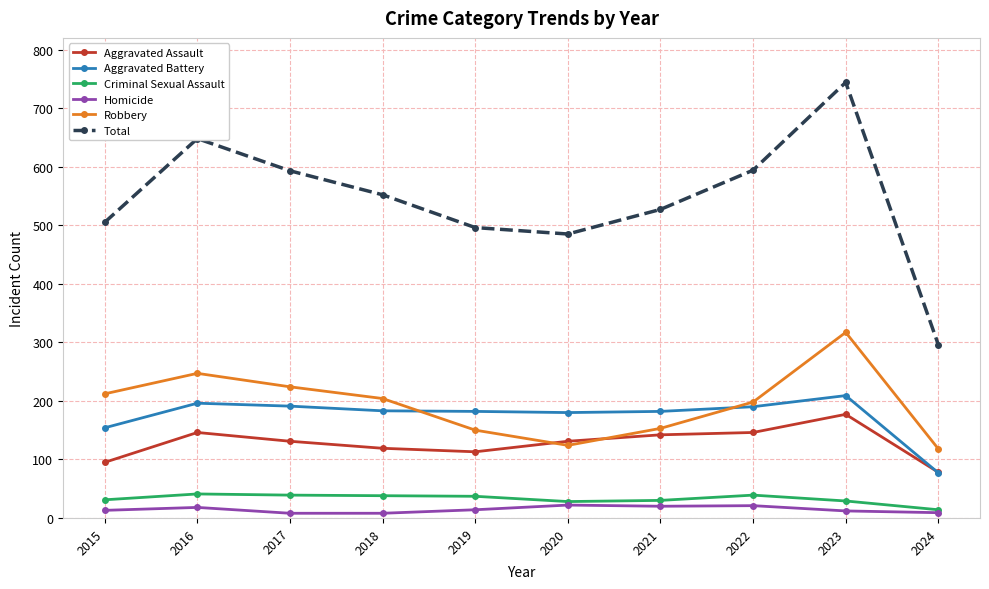

Which label corresponds to the largest value in the chart?

2023